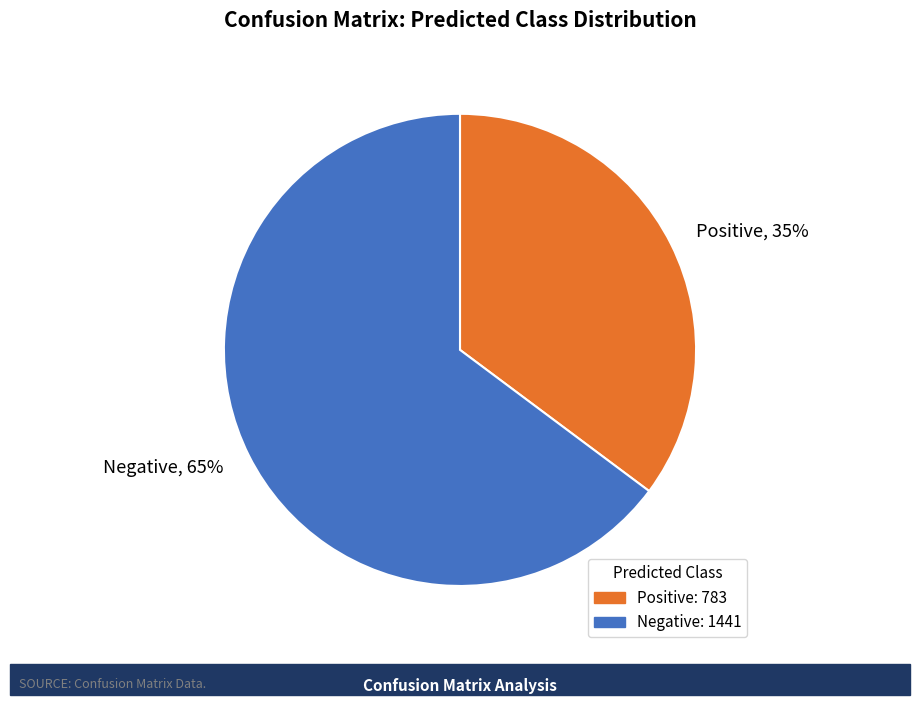

Is the sum of Negative and Positive greater than half?

Yes